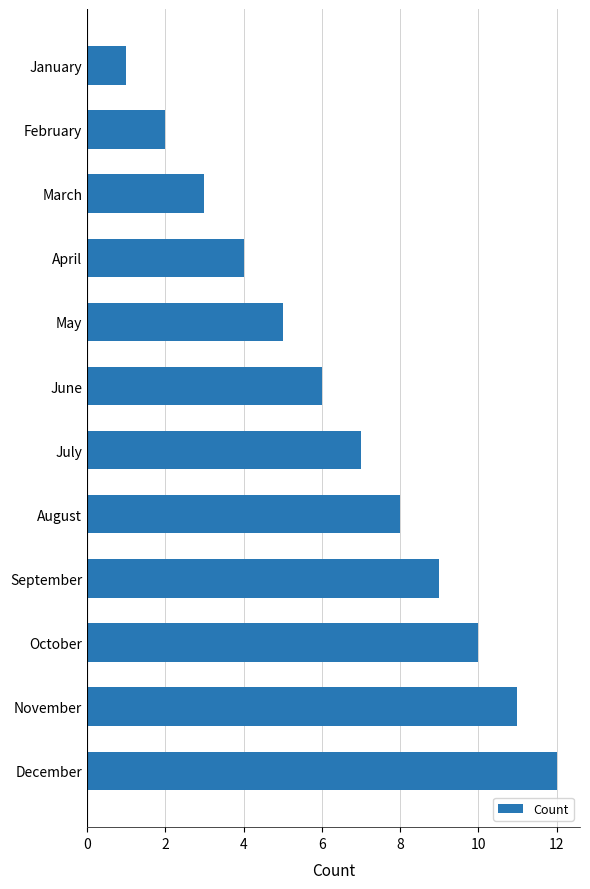

What is the minimum value shown in the chart?

1